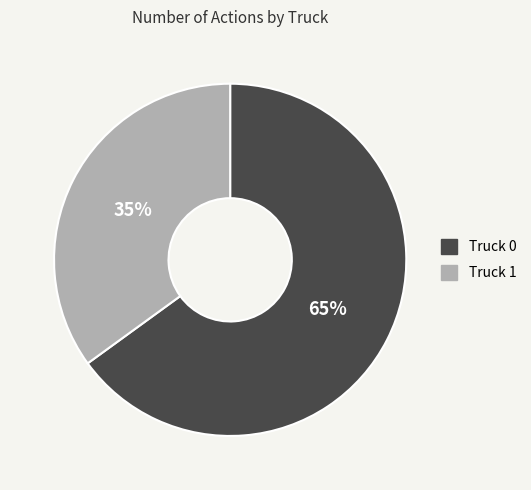

Is the sum of Truck 1 and Truck 0 greater than half?

Yes